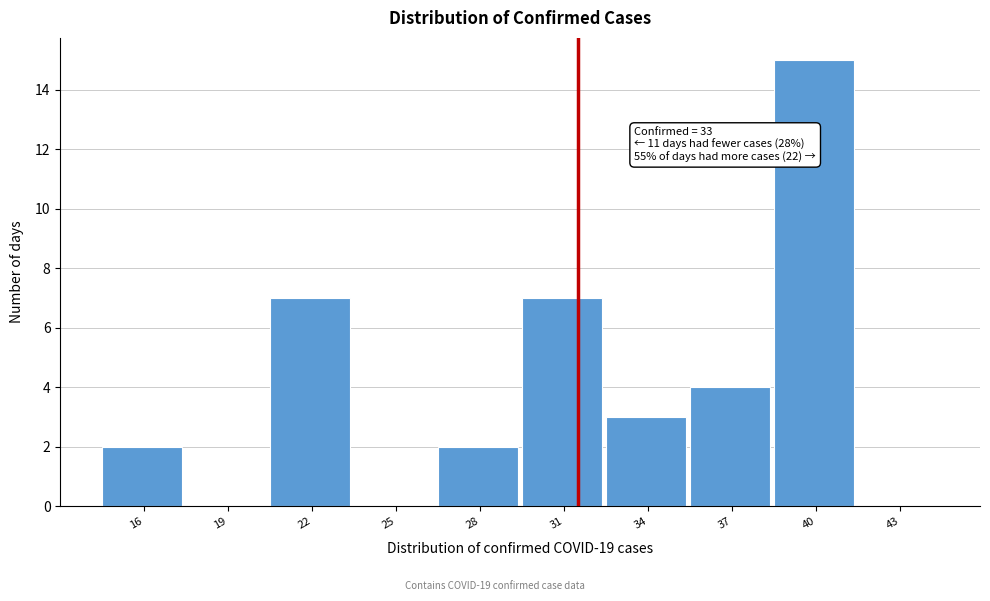

Reading left to right, transcribe all the data shown in this chart.

16=2	19=0	22=7	25=0	28=2	31=7	34=3	37=4	40=15	43=0